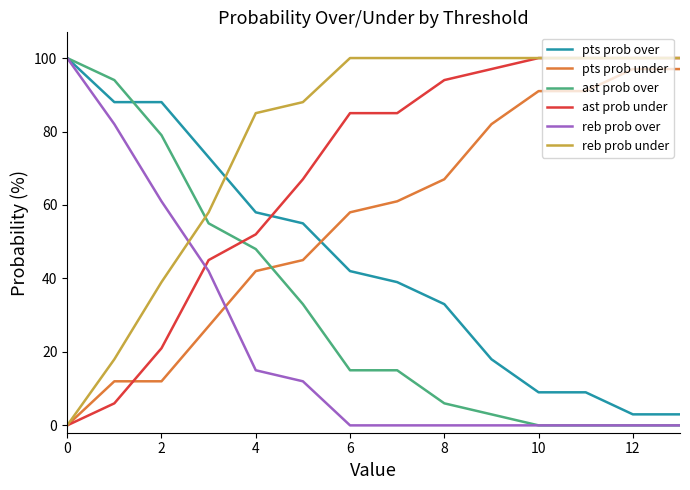

Which series ends up on top after the final intersection of pts prob over and reb prob under?

reb prob under